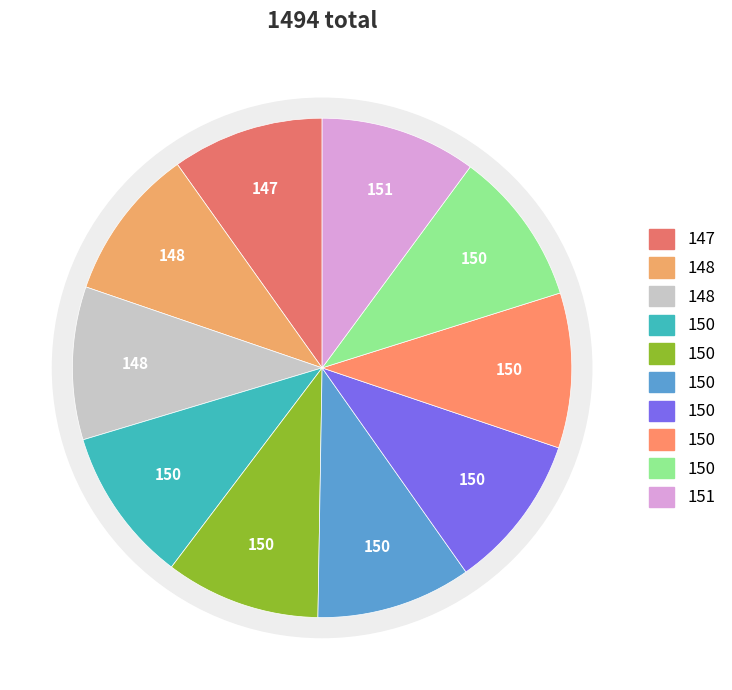

The 1996 slice represents 19% of the pie. True or false?

False